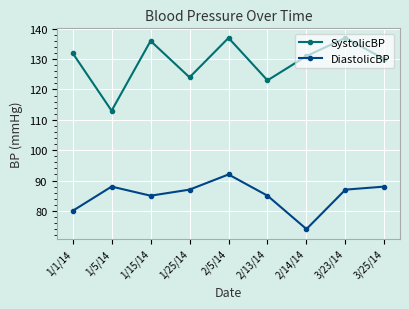

What is the approximate value of SystolicBP at 1/5/14, to the nearest 5?

115